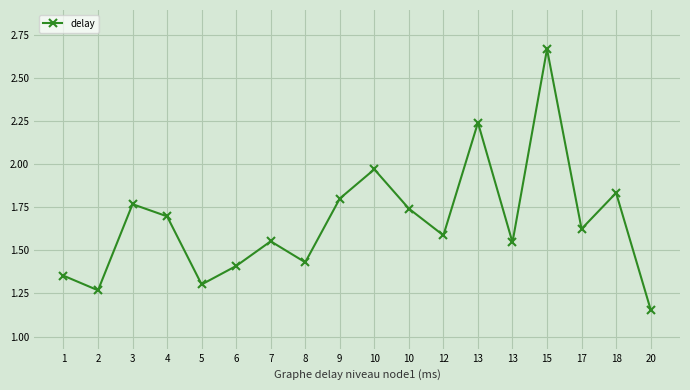

What is the value of the 9th point from the left?

1.8